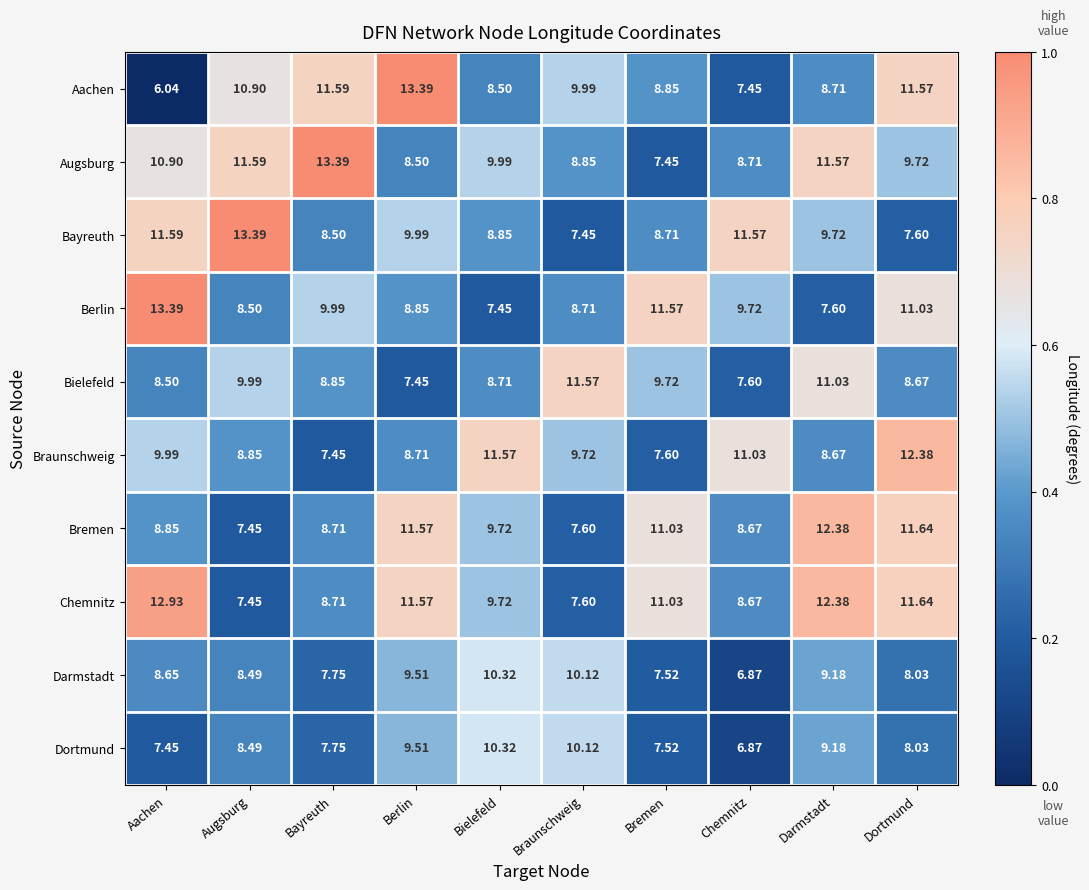

Rank the categories by Chemnitz value from highest to lowest.

Aachen, Darmstadt, Dortmund, Berlin, Bremen, Bielefeld, Bayreuth, Chemnitz, Braunschweig, Augsburg